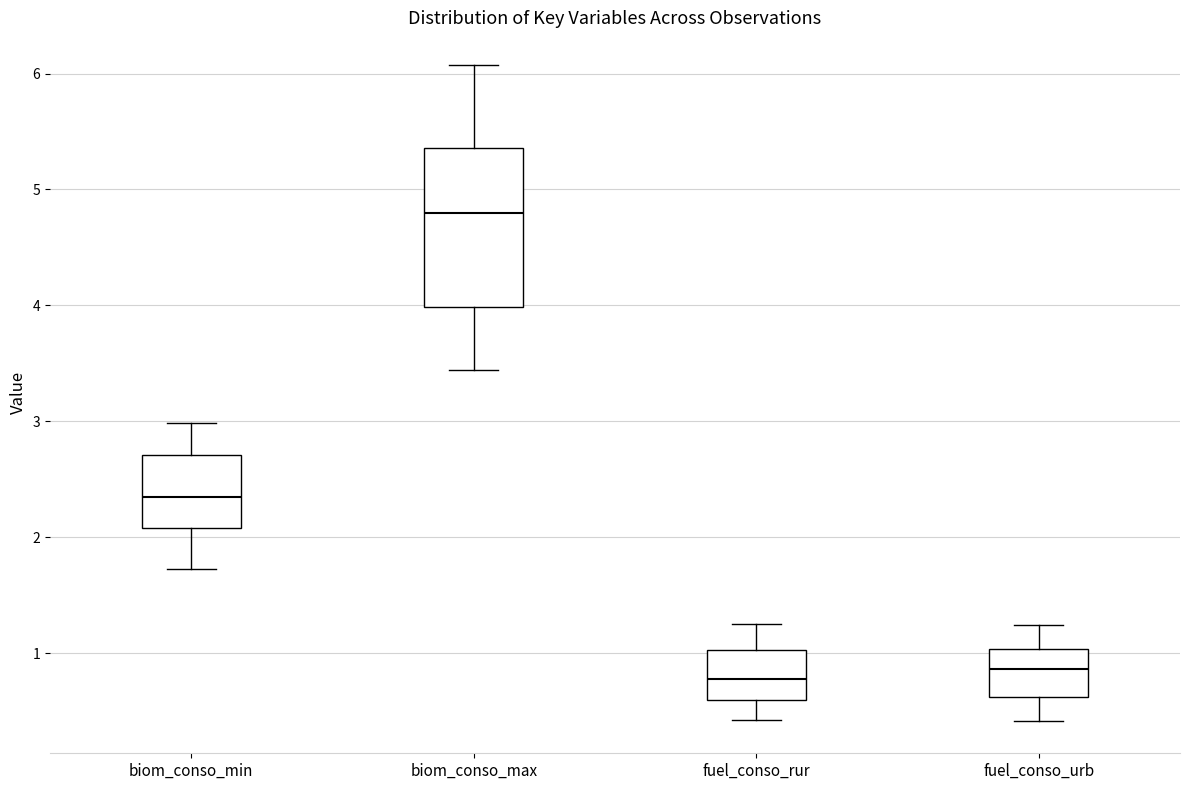

Reading left to right, read every box against the y-axis: the position of its median line, the range the box covers, and the ends of its whiskers. The values are not printed on the chart, so give them approximately, as read against the axis.

biom_conso_min: median 2.3, box 2.1 to 2.7, whiskers 1.7 to 3.0
biom_conso_max: median 4.8, box 4.0 to 5.4, whiskers 3.4 to 6.1
fuel_conso_rur: median 0.8, box 0.6 to 1.0, whiskers 0.4 to 1.2
fuel_conso_urb: median 0.9, box 0.6 to 1.0, whiskers 0.4 to 1.2